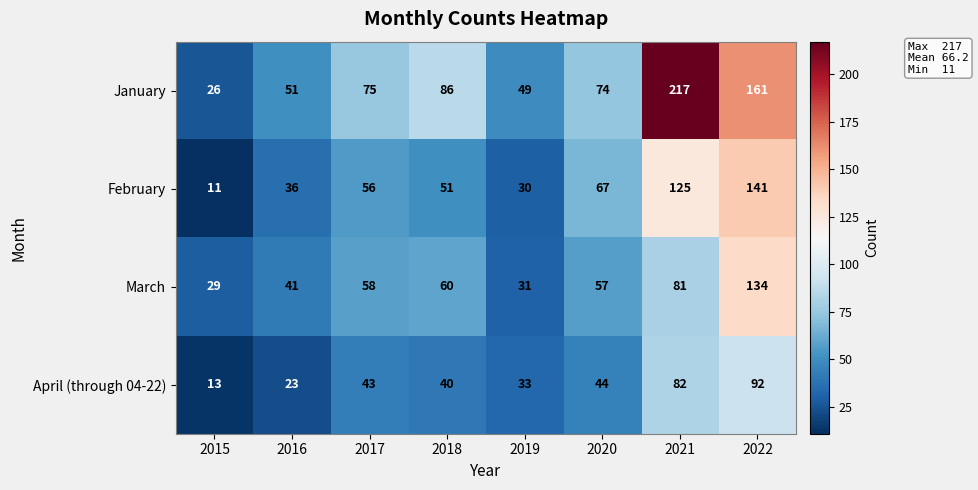

List the series in order of their peak value, highest first.

January, February, March, April (through 04-22)